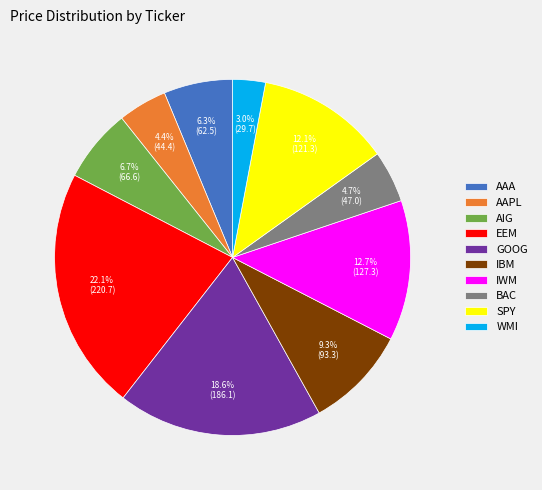

True or false: SPY accounts for 12% of the total.

True